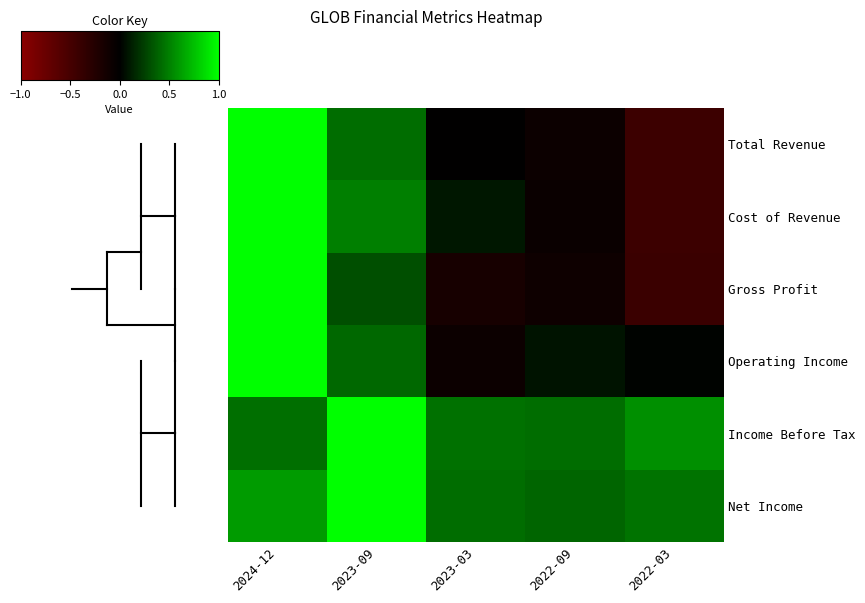

Between 2023-03 and 2022-09, which series saw the biggest shift?

Cost of Revenue